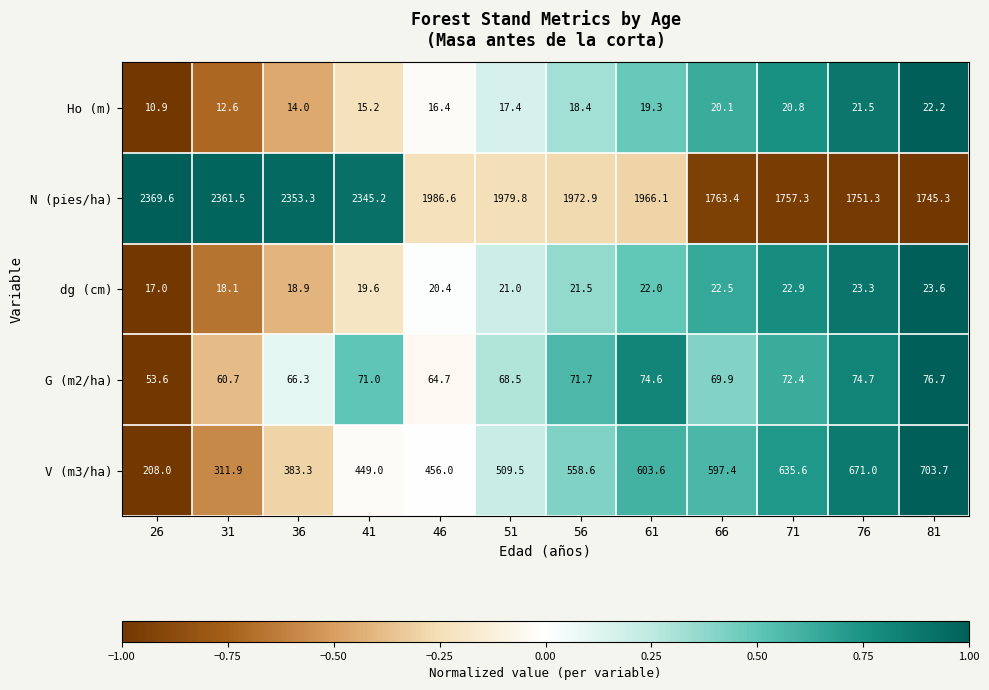

Rank the series at 36 from highest to lowest value.

N (pies/ha), V (m3/ha), G (m2/ha), dg (cm), Ho (m)